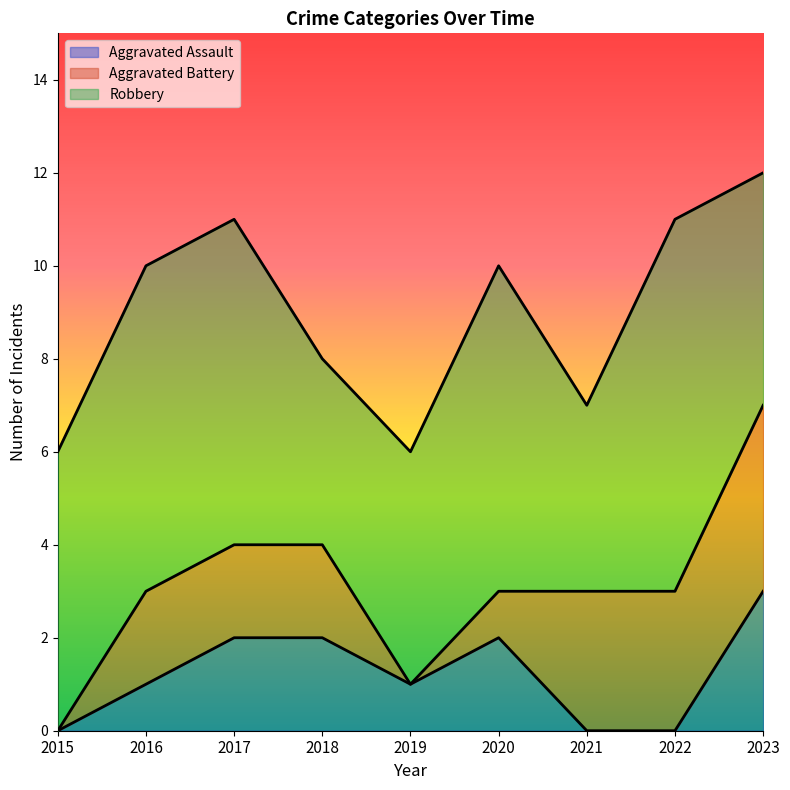

What are all the series names shown in the legend?

Aggravated Assault, Aggravated Battery, Robbery